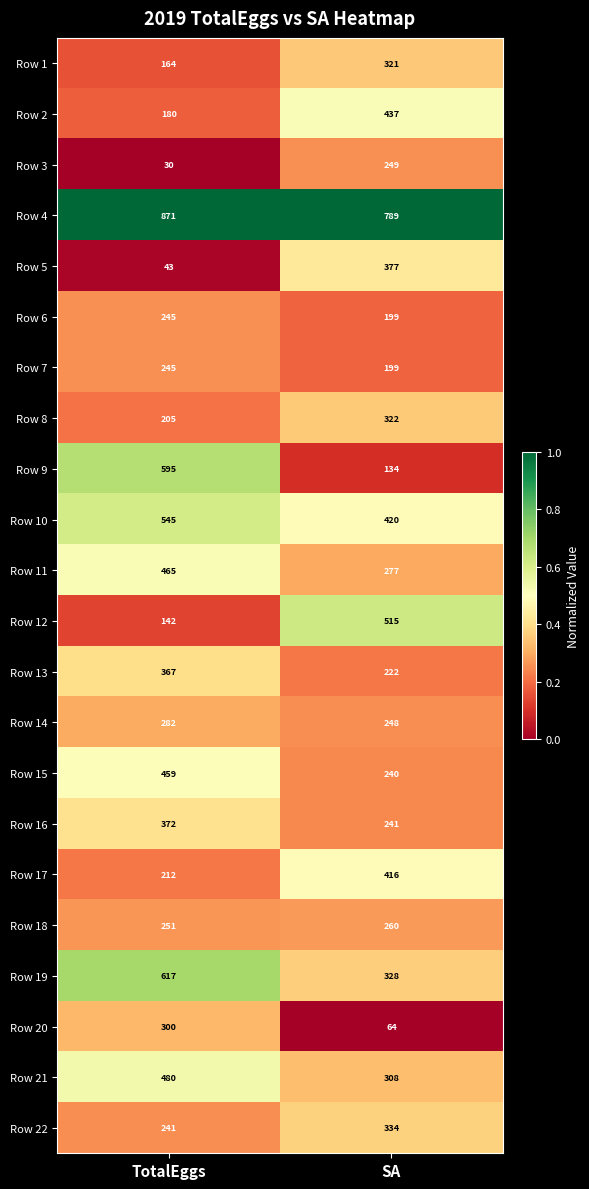

Which label corresponds to the smallest value in the chart?

TotalEggs